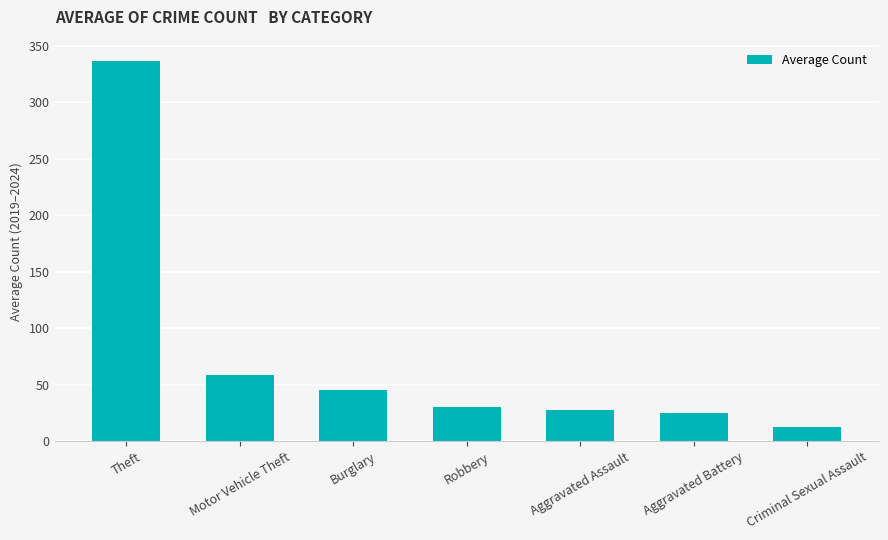

How many bars are there in total?

7